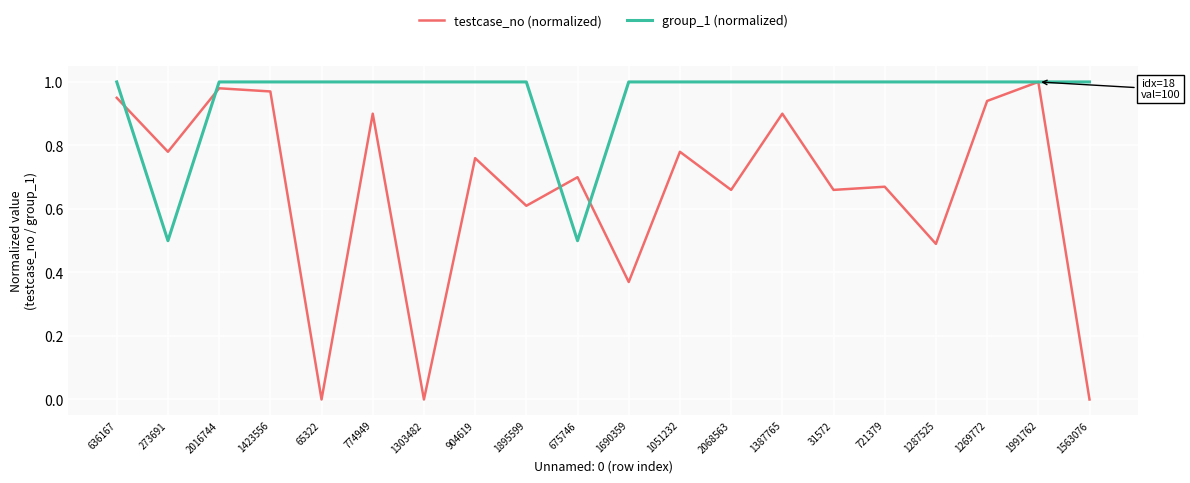

Which category has the highest value in the testcase_no (normalized) series?

1991762